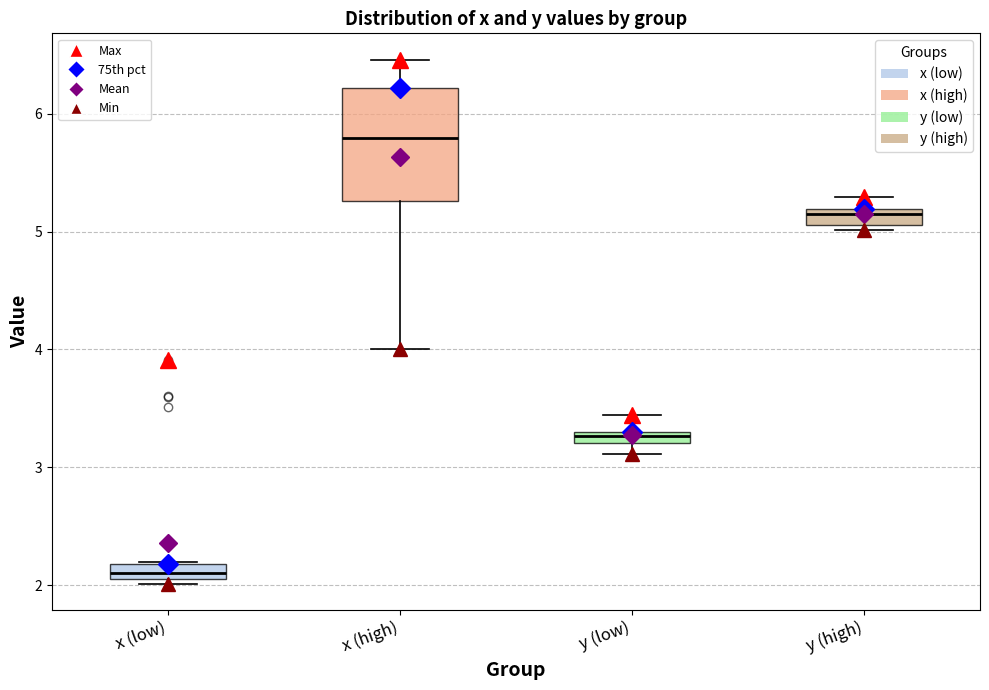

Which box has the highest median line?

x (high)